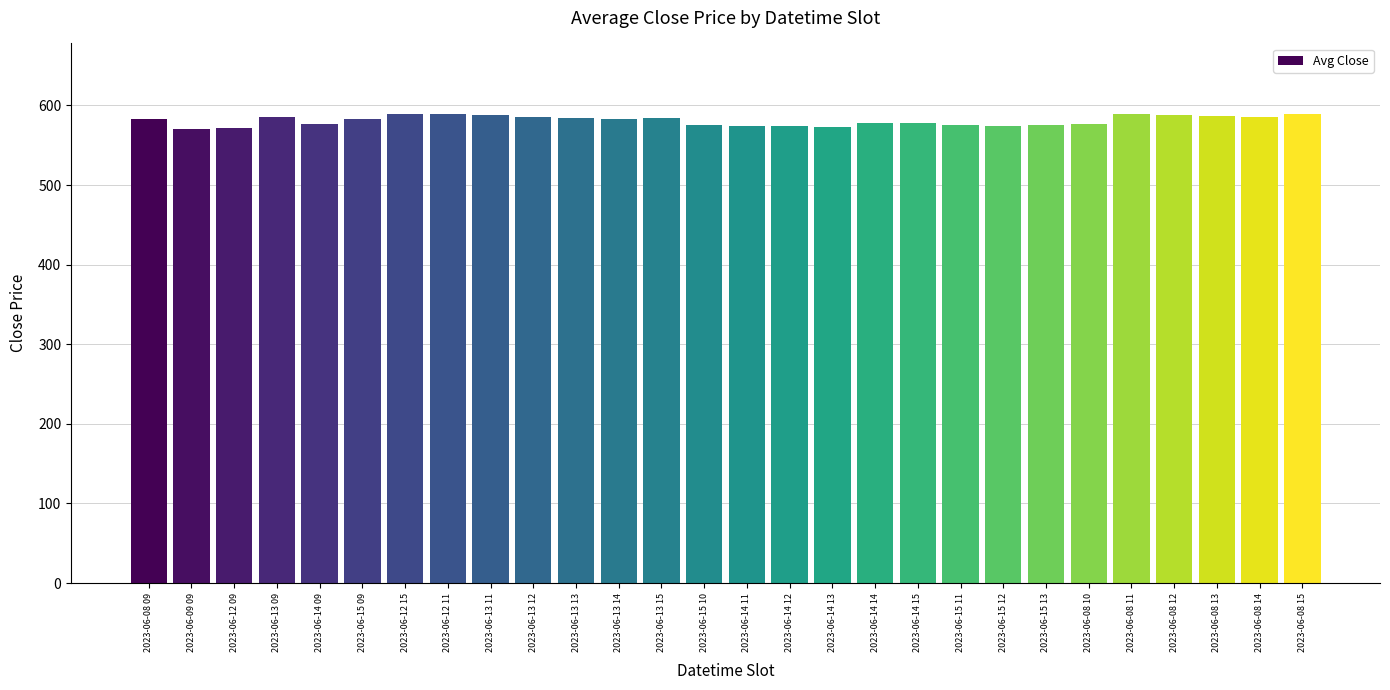

What is the label of the 26th bar from the left?

2023-06-08 13